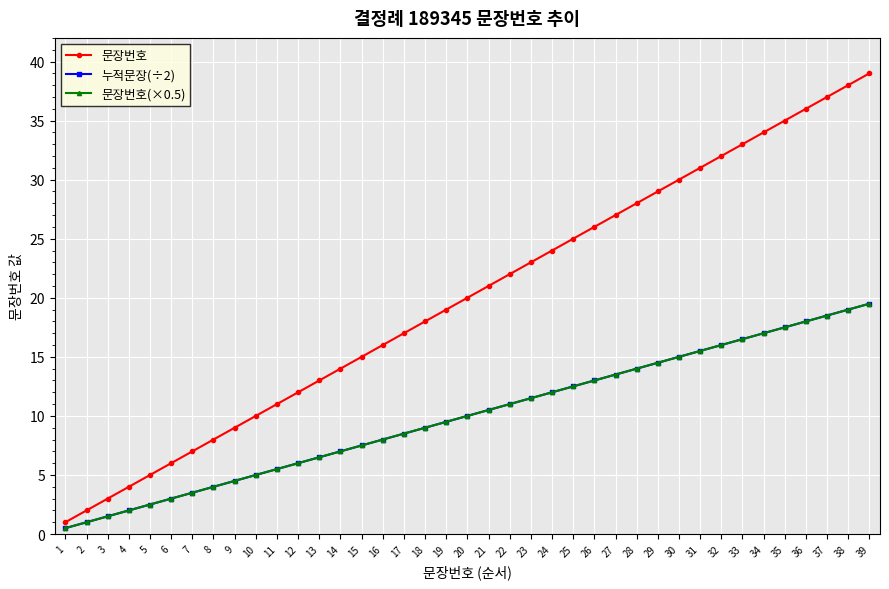

What is the sum of all 문장번호 values?

780.0